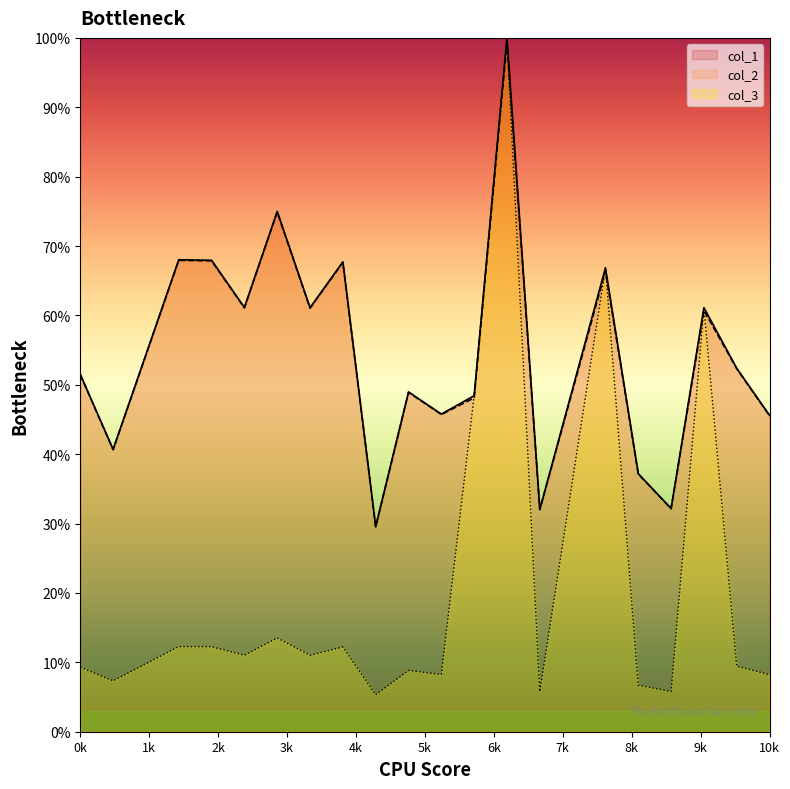

Between 6 and 21, which series saw the biggest shift?

col_1